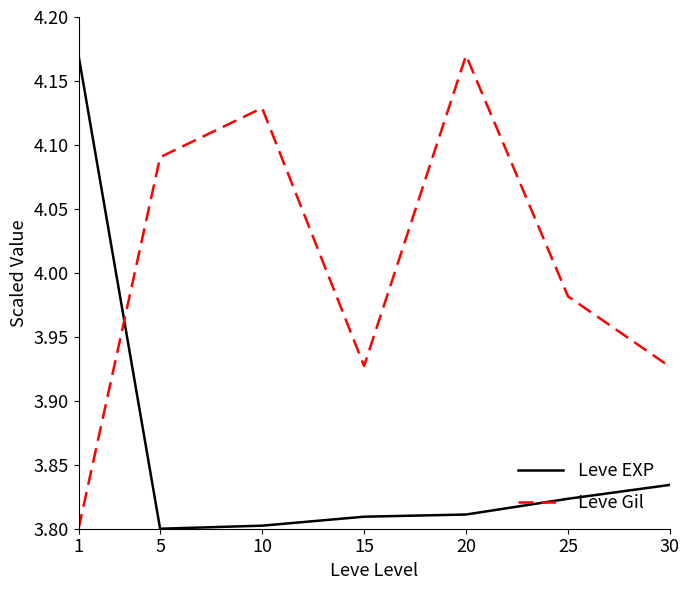

After their last crossing, which series has the higher values: Leve Gil or Leve EXP?

Leve Gil